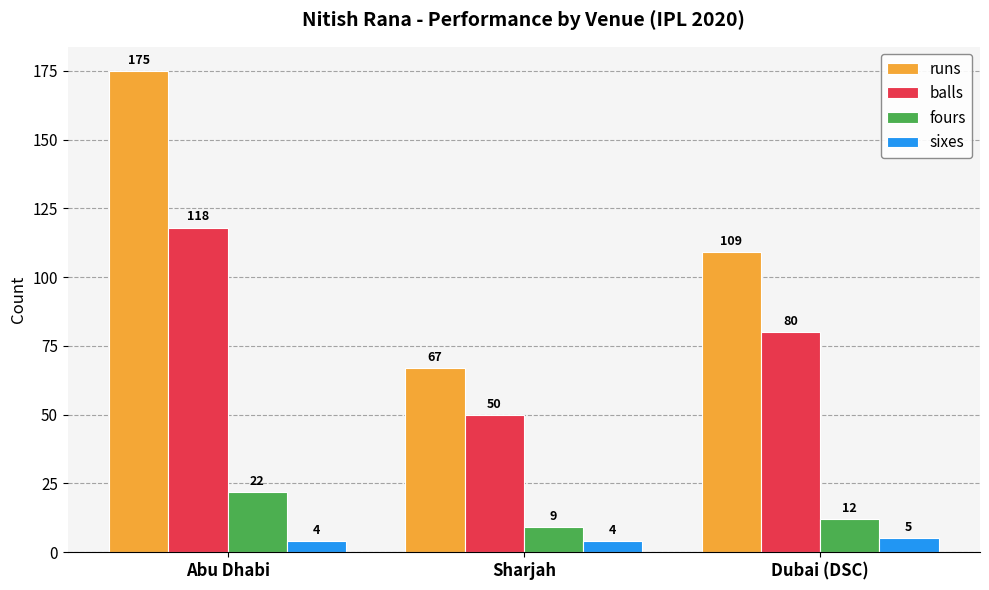

Is the value of balls at Abu Dhabi greater than the value of runs at Abu Dhabi?

No